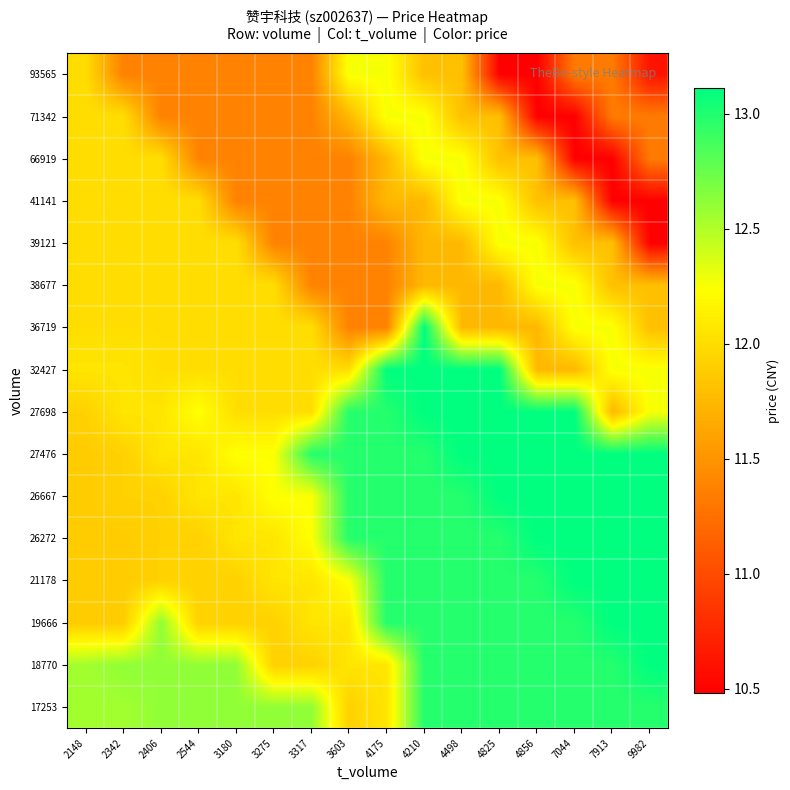

What is the greatest value displayed?

13.1